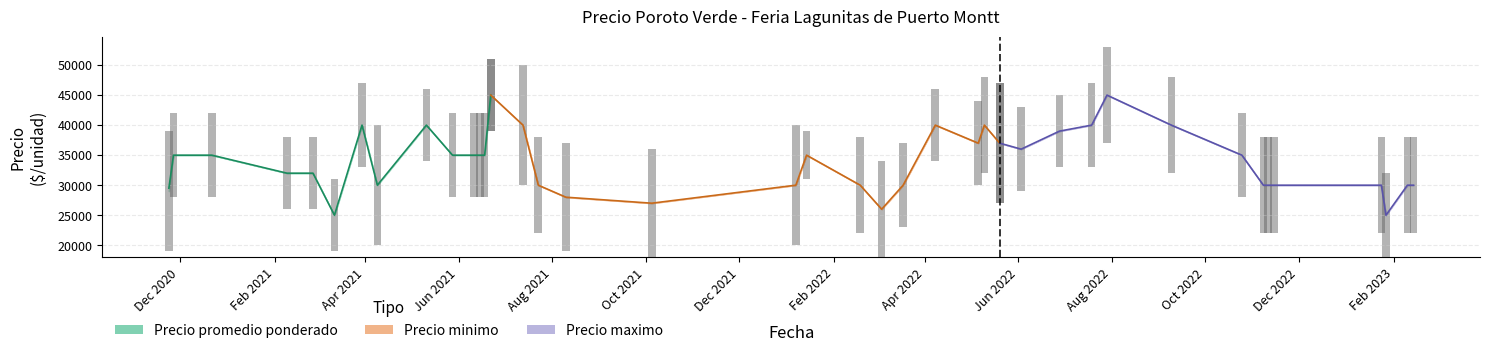

What is the highest value of the Precio minimo series?

45000